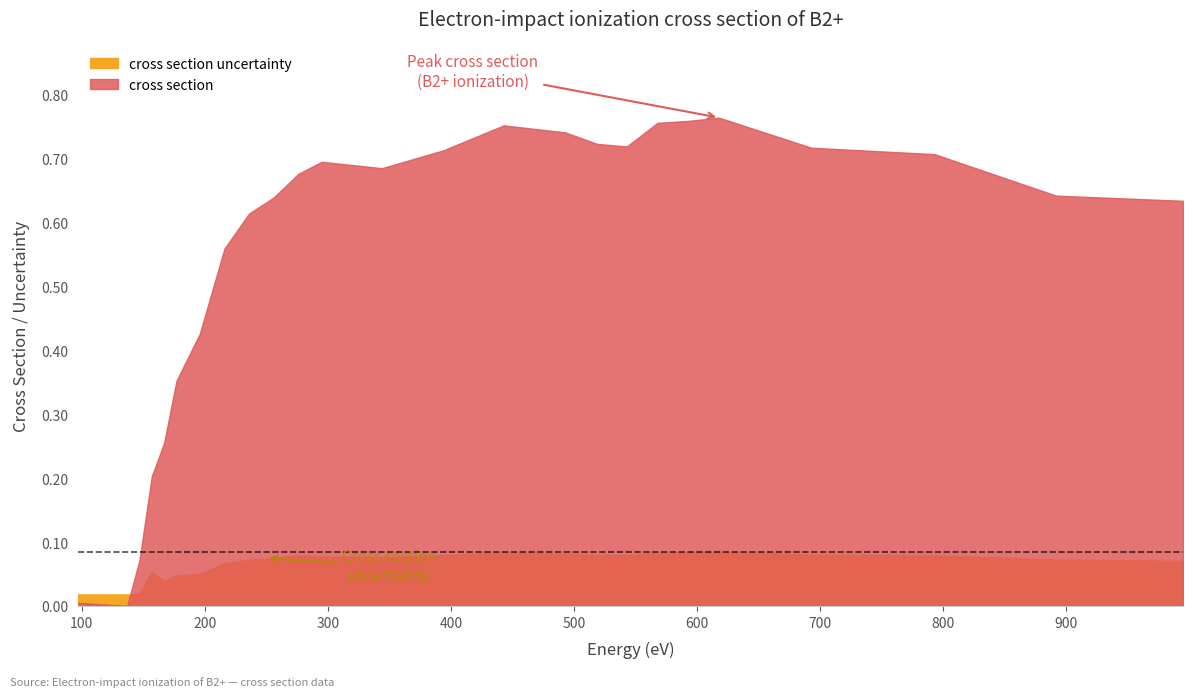

Which series has the widest spread of values?

cross section